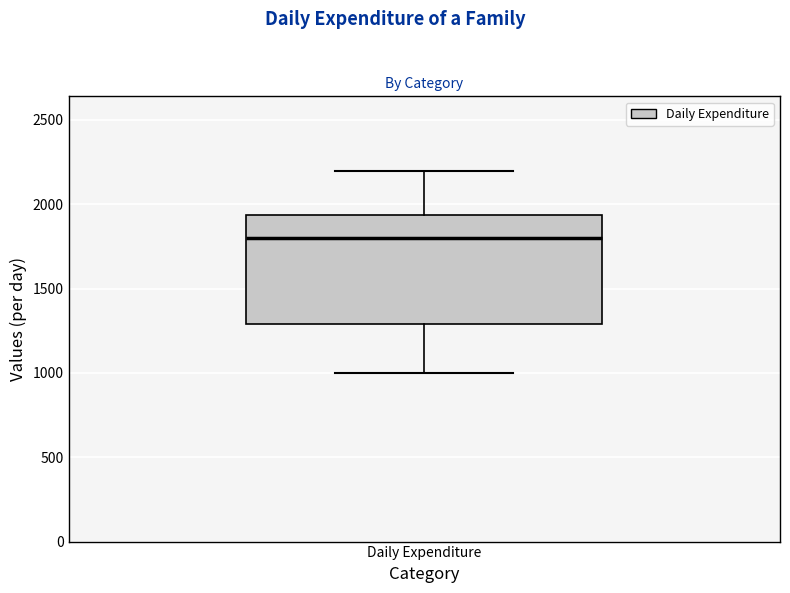

Read this box plot against the y-axis: the position of the median line, the range covered by the box, and the ends of both whiskers. The values are not printed on the chart, so give them approximately, as read against the axis.

median 1800, box 1300 to 1950, whiskers 1000 to 2200